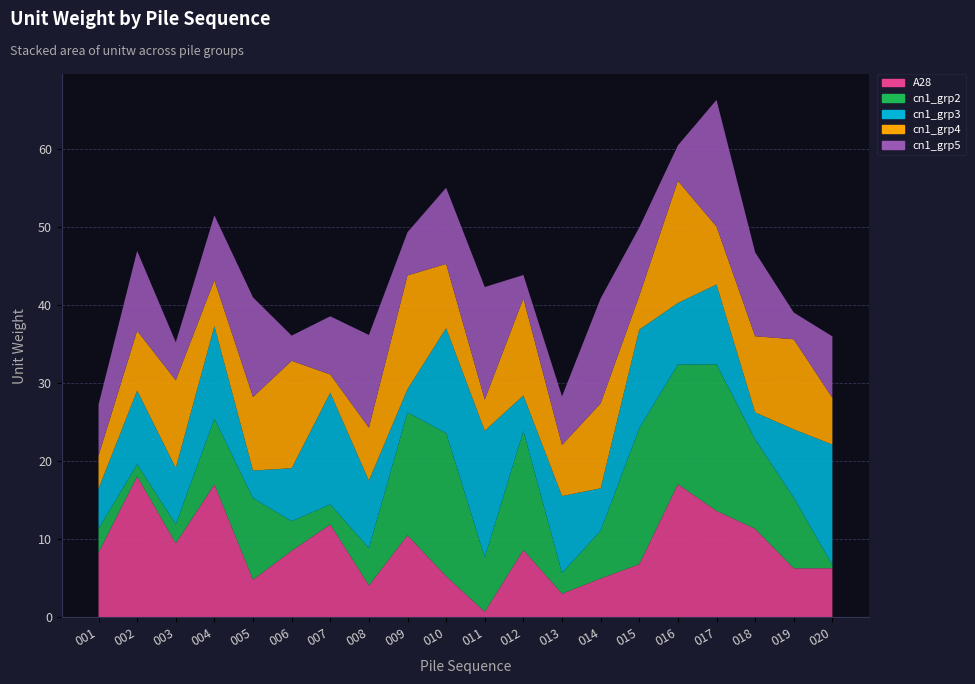

Reading left to right, extract all data points from this chart.

A28: 001=8.3	002=18.1	003=9.5	004=17.0	005=4.8	006=8.5	007=11.9	008=4.1	009=10.5	010=5.3	011=0.7	012=8.7	013=3.0	014=5.0	015=6.8	016=17.1	017=13.7	018=11.4	019=6.3	020=6.3
cn1_grp2: 001=3.1	002=1.6	003=2.4	004=8.4	005=10.4	006=3.8	007=2.6	008=4.8	009=15.8	010=18.3	011=7.0	012=15.2	013=2.6	014=6.1	015=17.4	016=15.3	017=18.8	018=11.5	019=9.0	020=0.4
cn1_grp3: 001=5.1	002=9.5	003=7.2	004=11.9	005=3.5	006=6.8	007=14.3	008=8.7	009=3.0	010=13.5	011=16.2	012=4.6	013=9.9	014=5.4	015=12.7	016=7.9	017=10.2	018=3.5	019=8.8	020=15.4
cn1_grp4: 001=4.2	002=7.7	003=11.2	004=5.9	005=9.4	006=13.8	007=2.3	008=6.8	009=14.6	010=8.2	011=4.0	012=12.5	013=6.5	014=10.9	015=4.3	016=15.7	017=7.4	018=9.8	019=11.5	020=6.0
cn1_grp5: 001=6.5	002=10.2	003=4.9	004=8.3	005=12.8	006=3.2	007=7.5	008=11.9	009=5.5	010=9.8	011=14.4	012=3.0	013=6.2	014=13.5	015=8.8	016=4.5	017=16.2	018=10.8	019=3.4	020=7.9